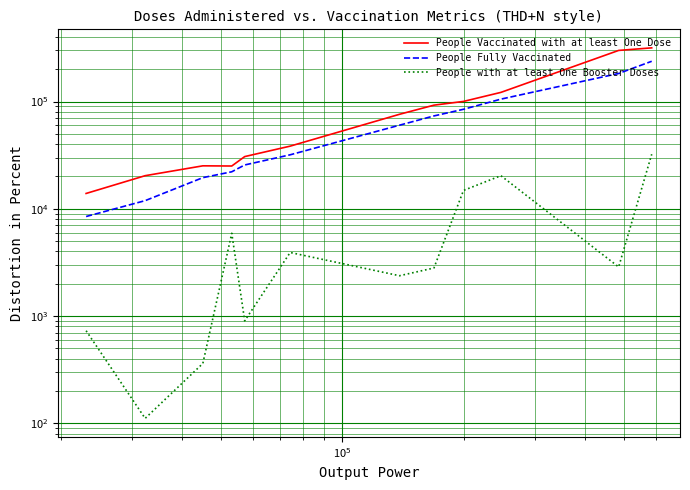

True or false: People Vaccinated with at least One Dose and People Fully Vaccinated cross at least once.

False